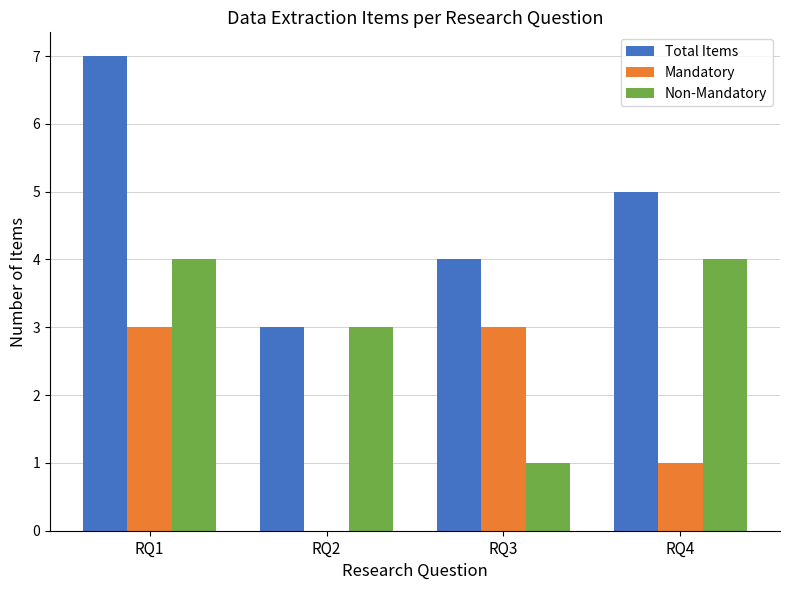

Which series has the largest range (max minus min)?

Total Items